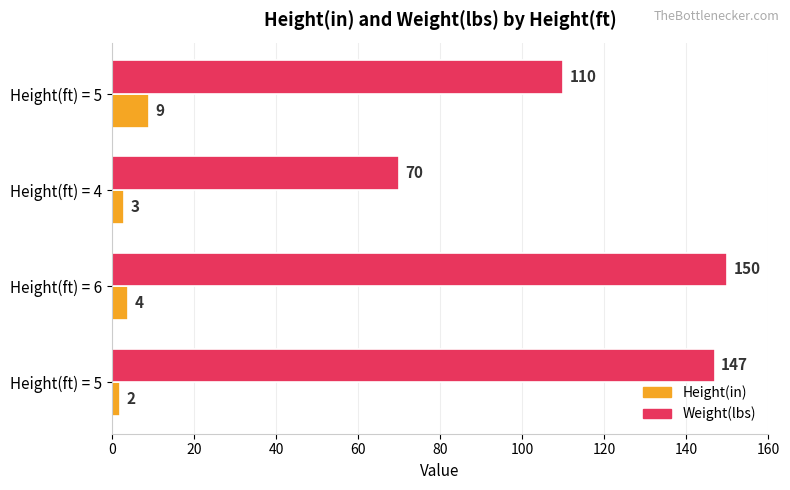

What is the value of the Height(in) bar at the 1st from the left?

2